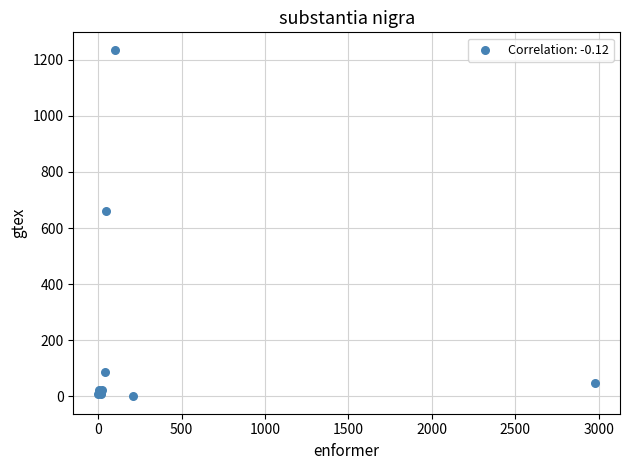

What Y value in the scatter plot is closest to 618?

662